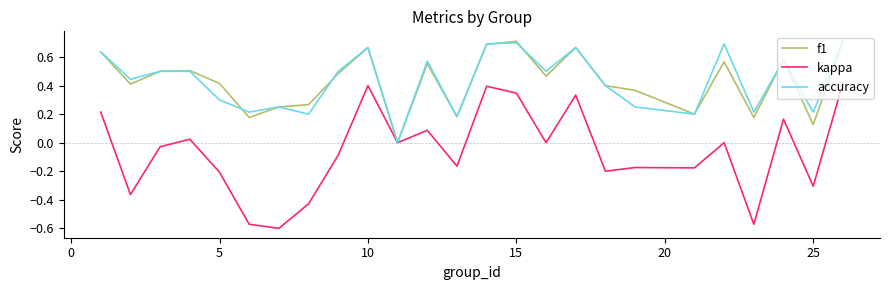

Which series has the largest range (max minus min)?

kappa